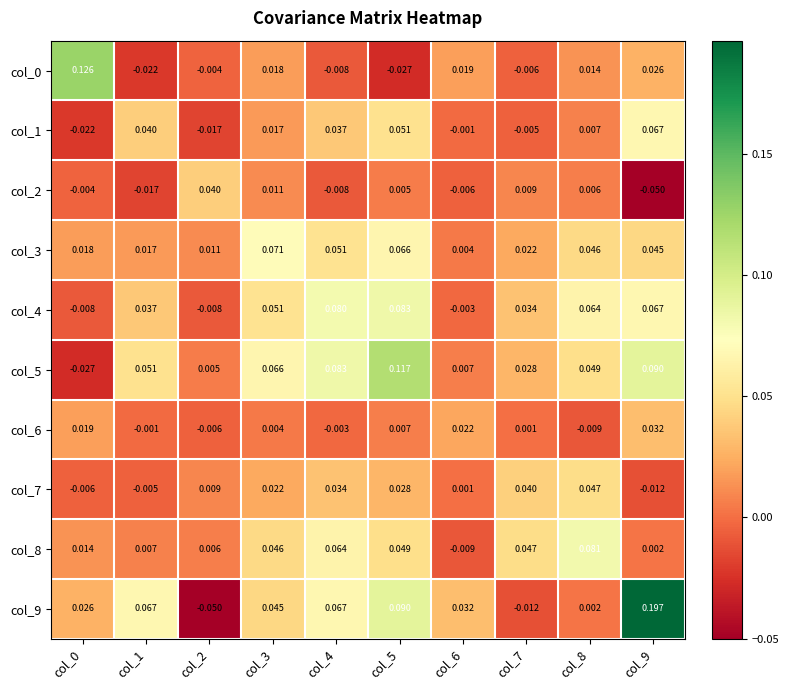

Is the value of col_6 at col_1 greater than the value of col_2 at col_9?

Yes